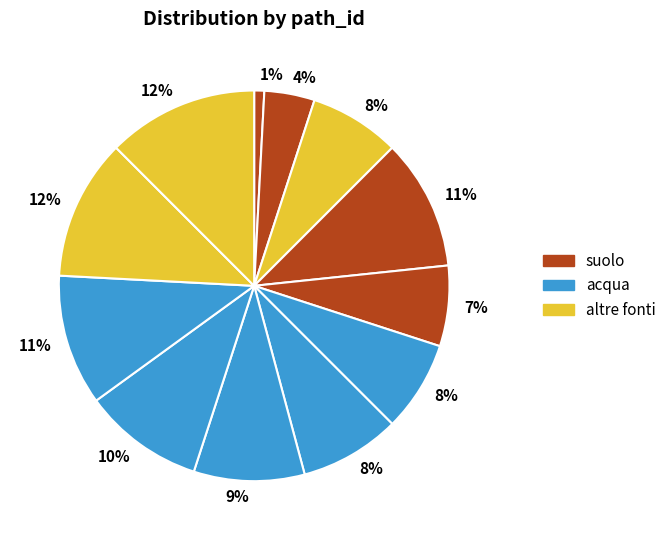

Count the number of slices in the pie.

12